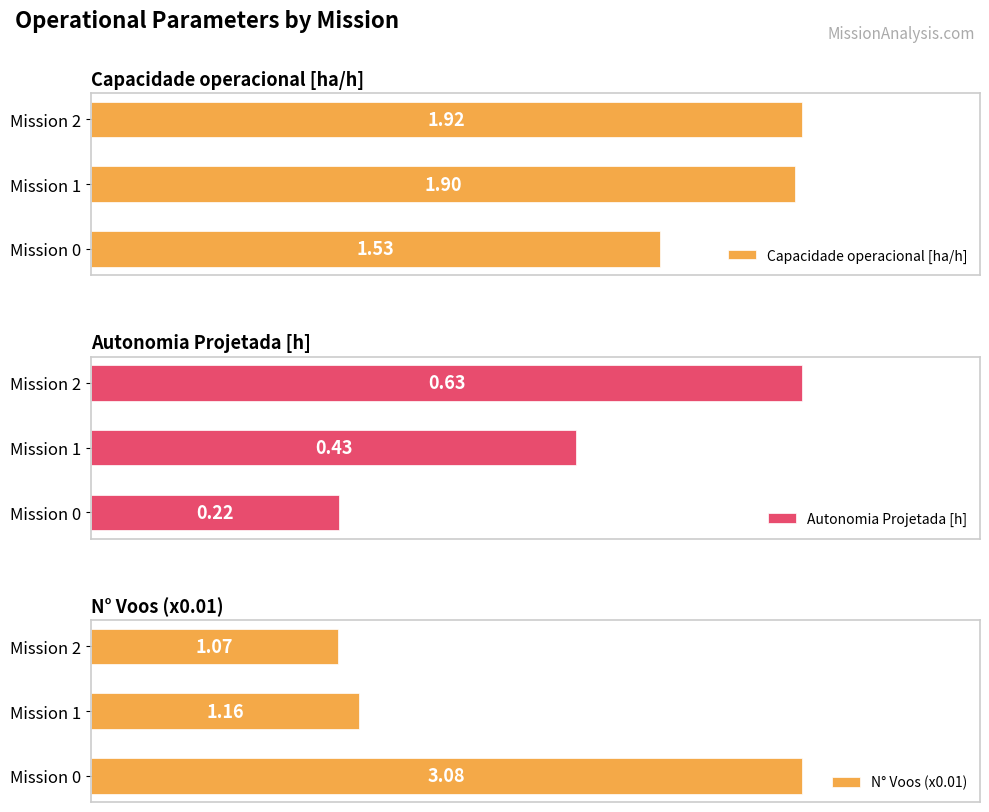

Which series changed the most between 0.0 and 1.0?

N° Voos (x0.01)